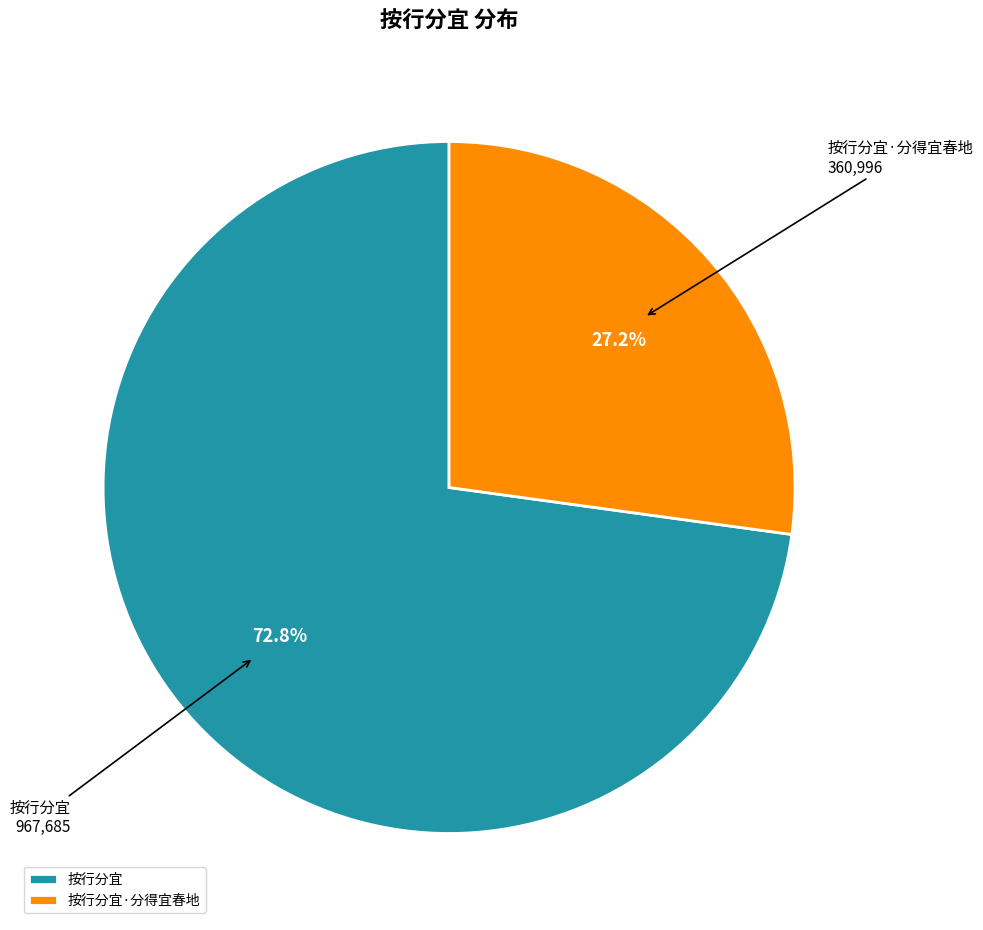

The 按行分宜·分得宜春地 slice represents 27% of the pie. True or false?

True